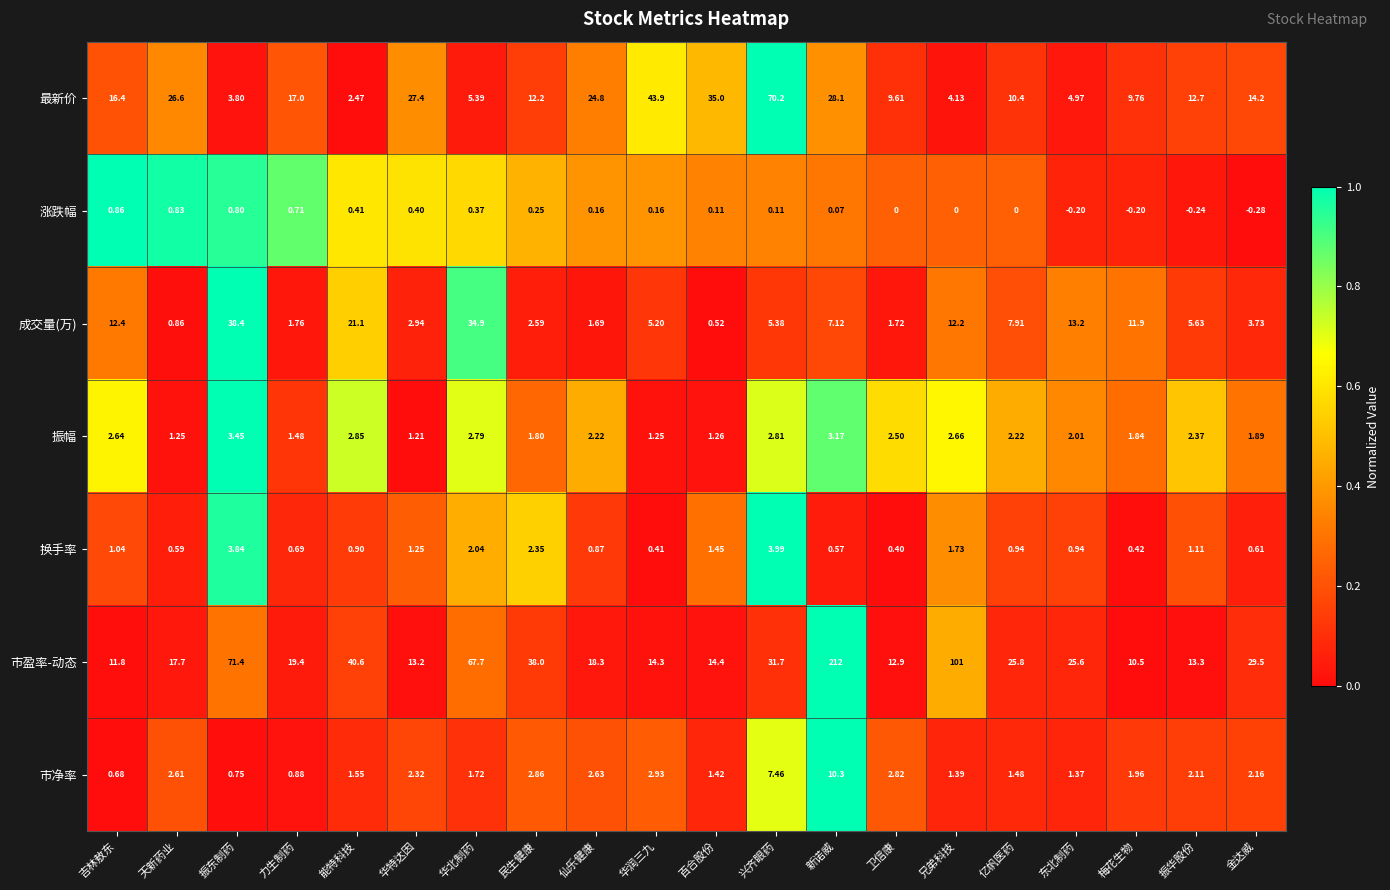

At which category is the sum across all series the highest?

新诺威